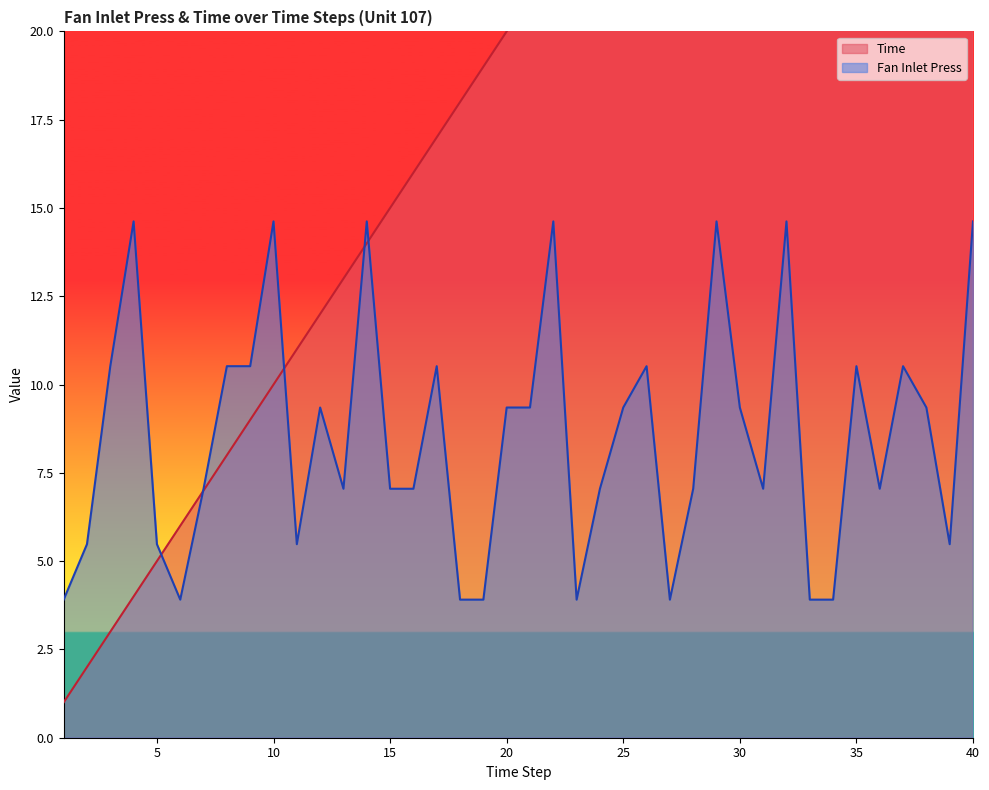

True or false: Time and Fan Inlet Press intersect in this chart.

True